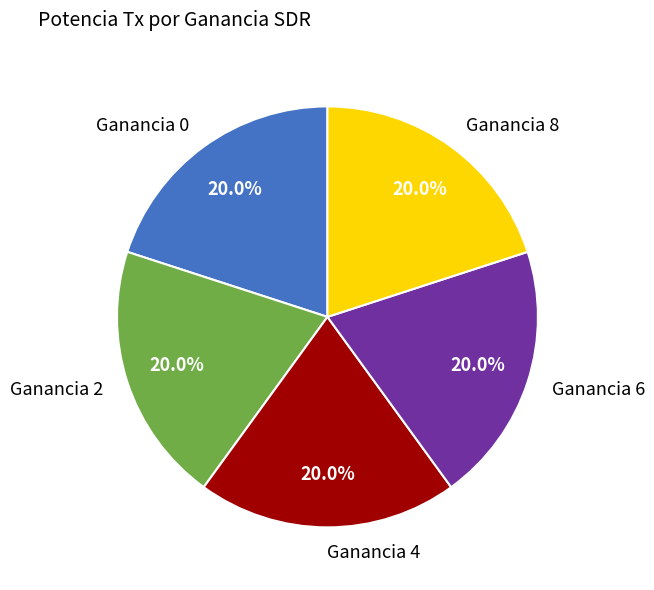

Do Ganancia 2 and Ganancia 4 together represent more than half of the pie?

No